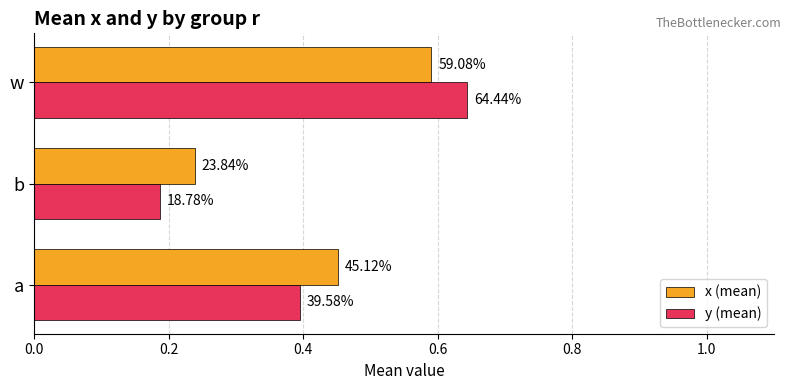

What are all the series names shown in the legend?

x (mean), y (mean)